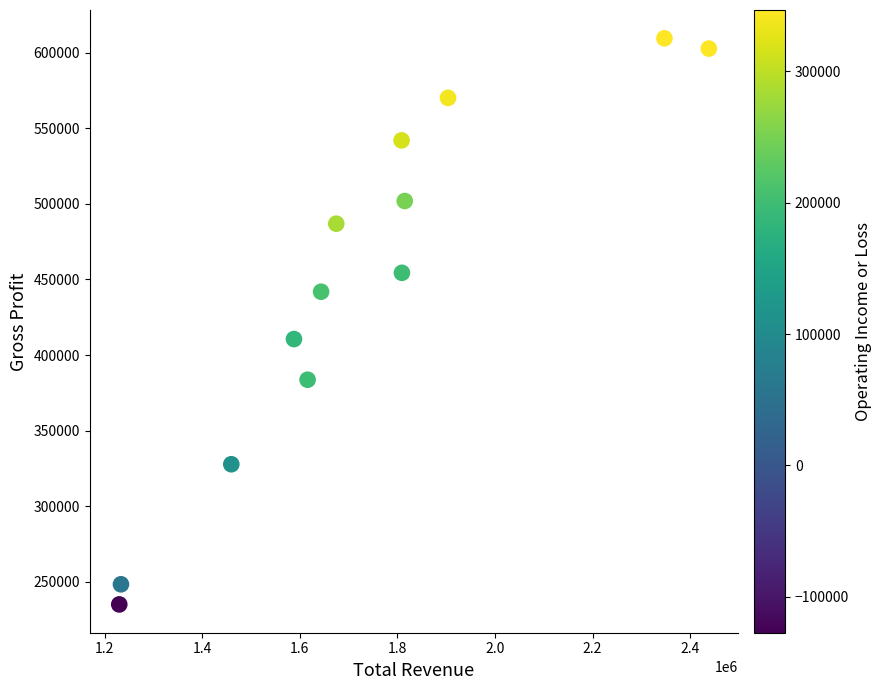

What Y value in the scatter plot is closest to 422300?

410600